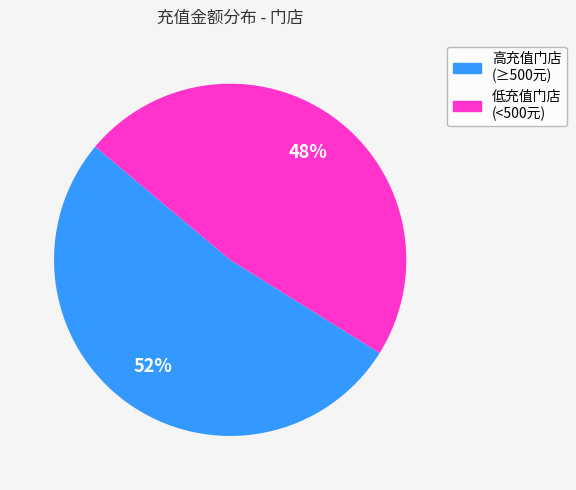

To the nearest percent, what is the difference between the largest and smallest slice percentages?

4%